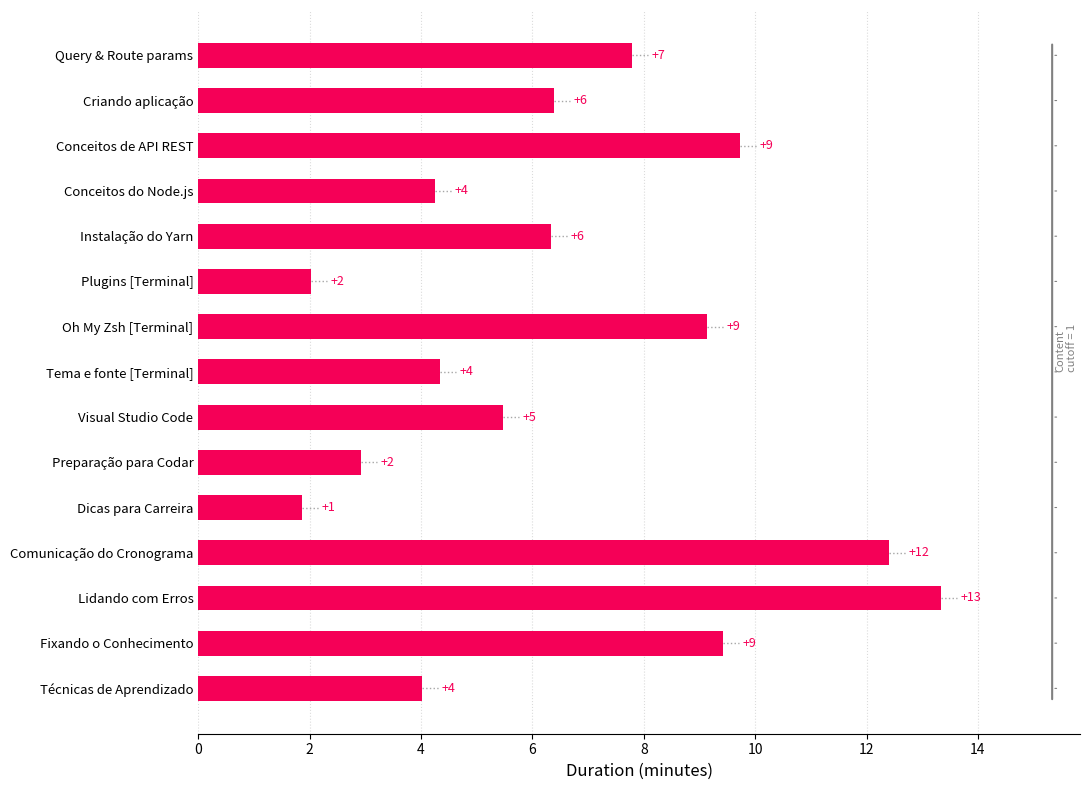

What is the difference between the maximum and minimum values?

11.5